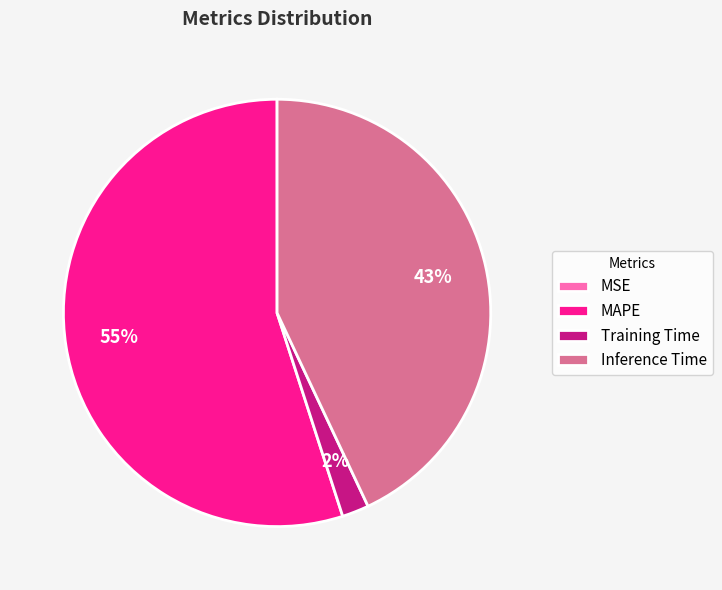

Do MAPE and Inference Time together represent more than half of the pie?

Yes